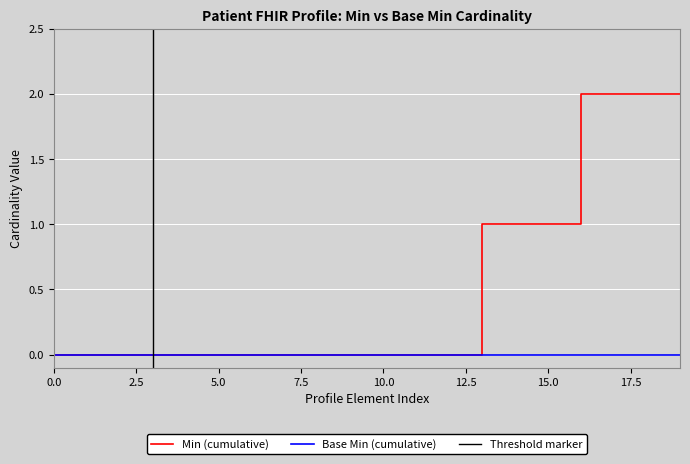

Between Patient.text and Patient.identifier:NID, which series saw the biggest shift?

Min